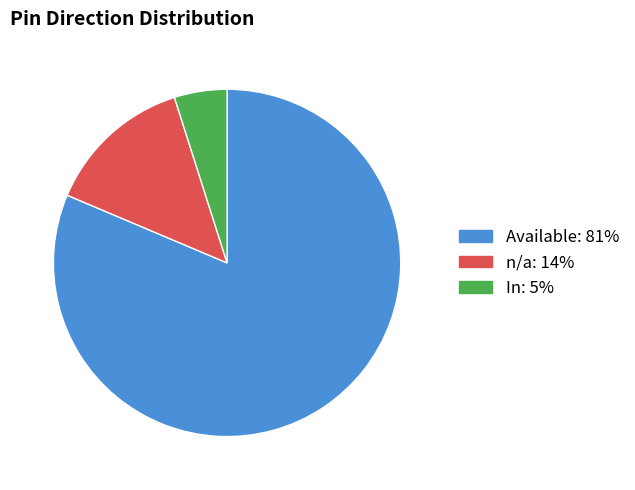

Which has a higher value, n/a or In?

n/a